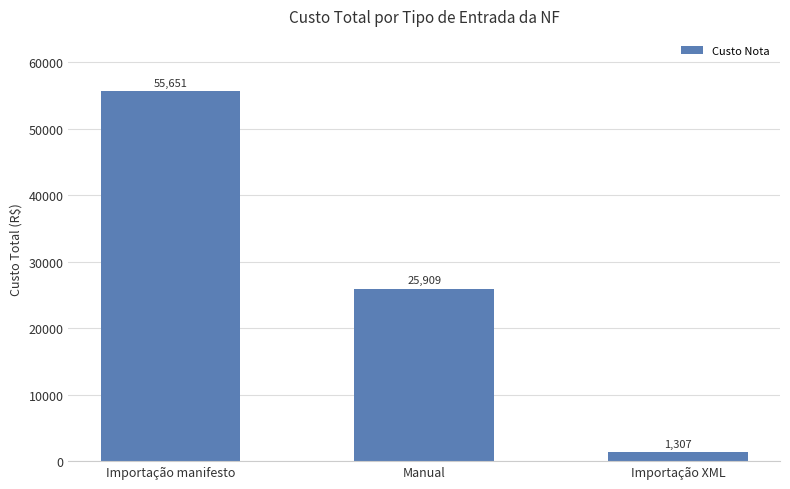

Approximately how many times larger is the value at Manual compared to Importação XML?

19.8